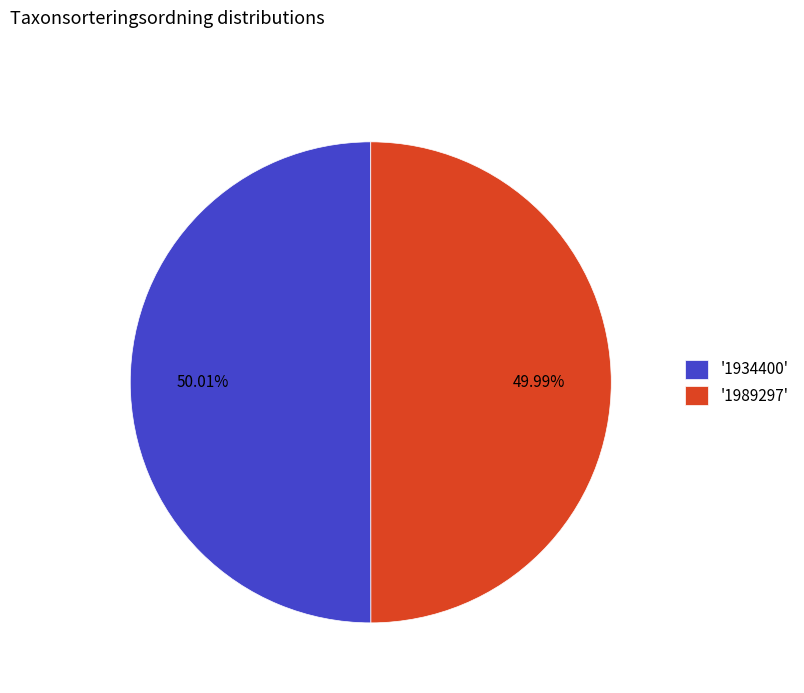

What is the ratio of the value at '1989297' to the value at '1934400'?

1.0